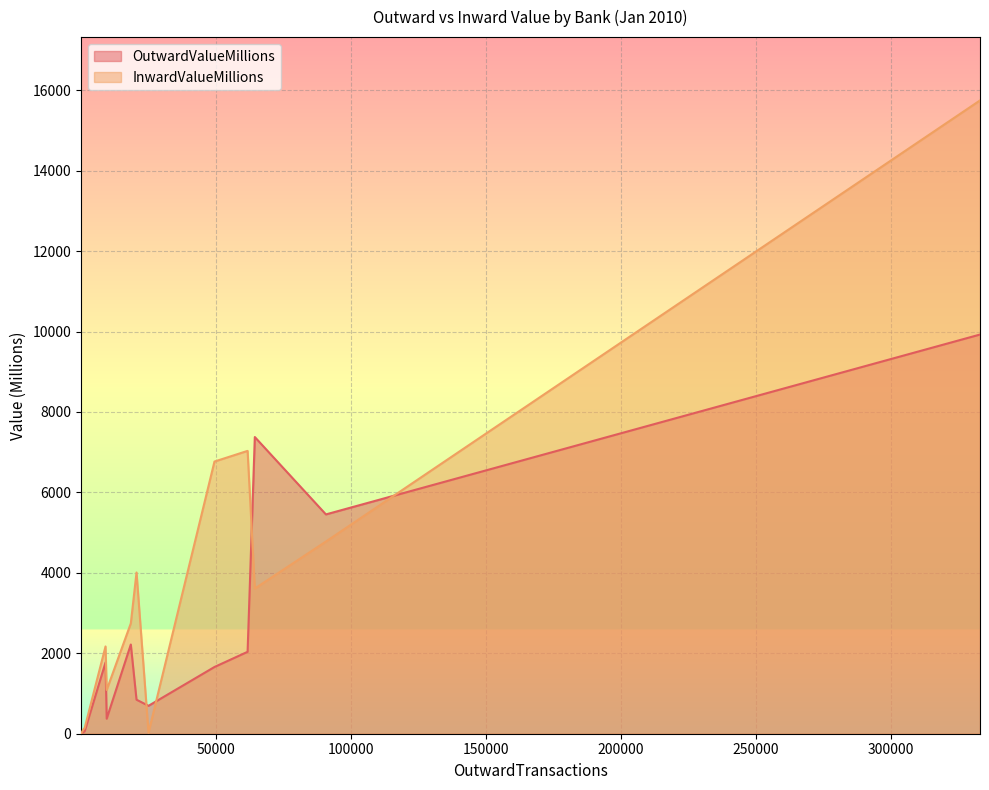

The value of InwardValueMillions at BANK OF INDIA is 11260.0. True or false?

False